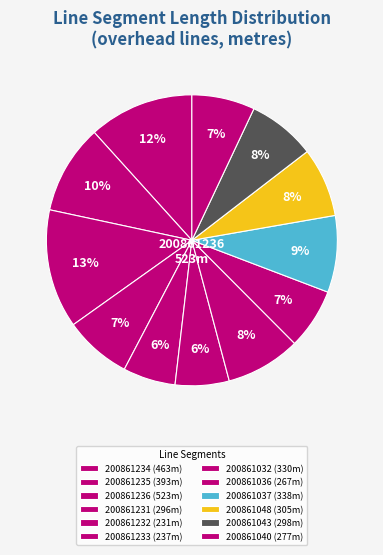

How many segments does this pie chart have?

12